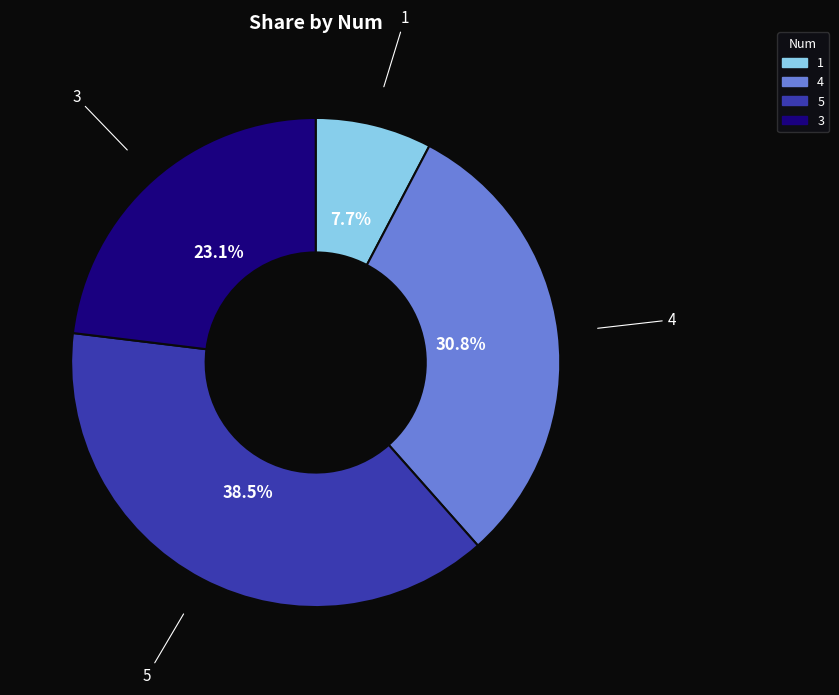

How much of the chart is everything except 3?

76.9%